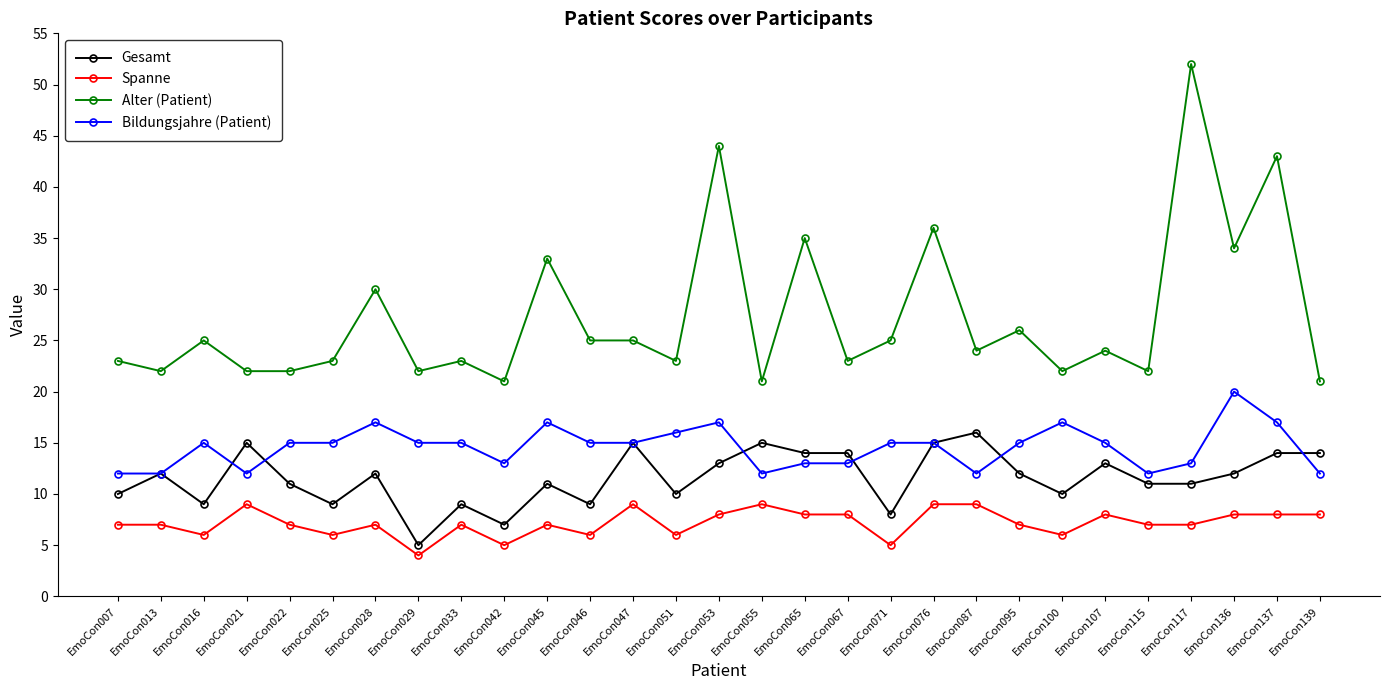

True or false: Spanne has more than 0 points higher than both neighbors.

True